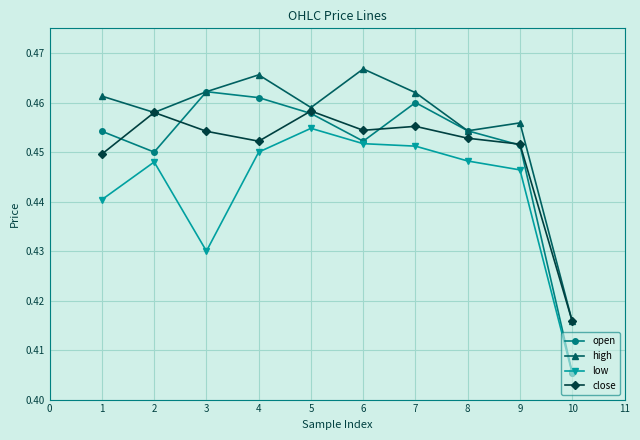

At how many categories does at least one series exceed 0?

10